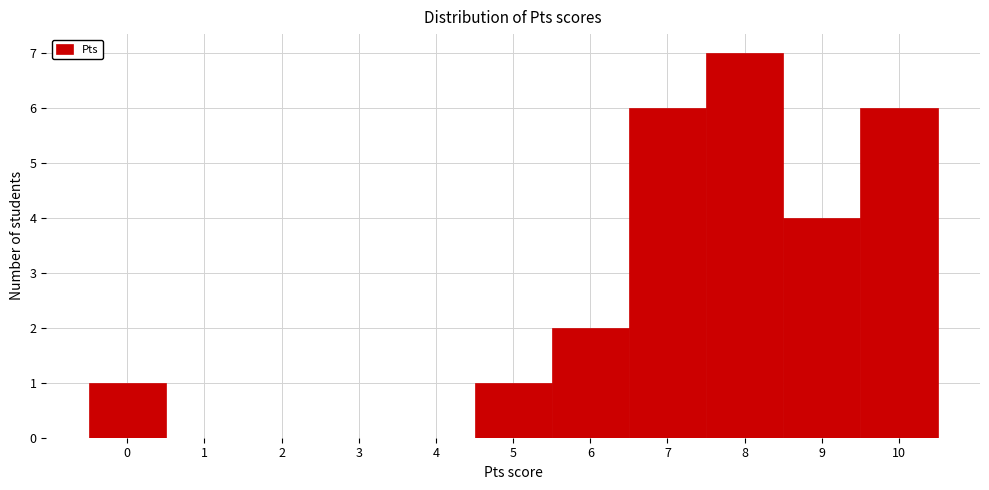

Reading left to right, list every bar in this chart as the range it spans on the x-axis followed by its height. The values are not printed on the chart, so give them approximately, as read against the axis.

-0.5 to 0.5: 1
0.5 to 1.5: 0
1.5 to 2.5: 0
2.5 to 3.5: 0
3.5 to 4.5: 0
4.5 to 5.5: 1
5.5 to 6.5: 2
6.5 to 7.5: 6
7.5 to 8.5: 7
8.5 to 9.5: 4
9.5 to 10.5: 6